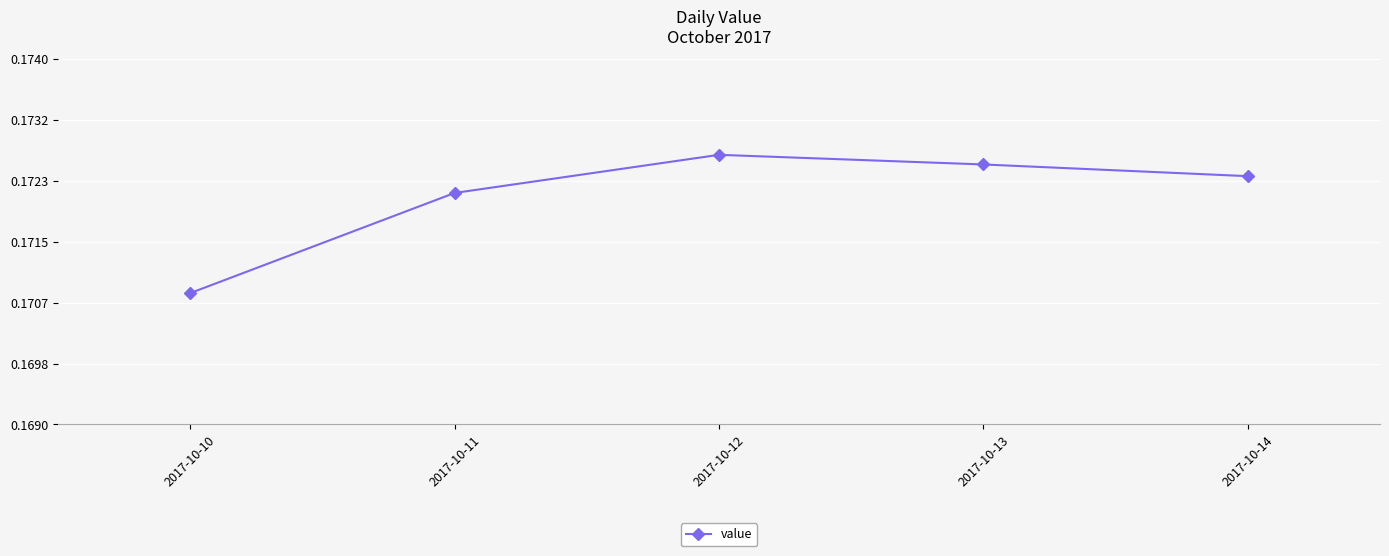

Which has a higher value, 2017-10-10 or 2017-10-14?

2017-10-14